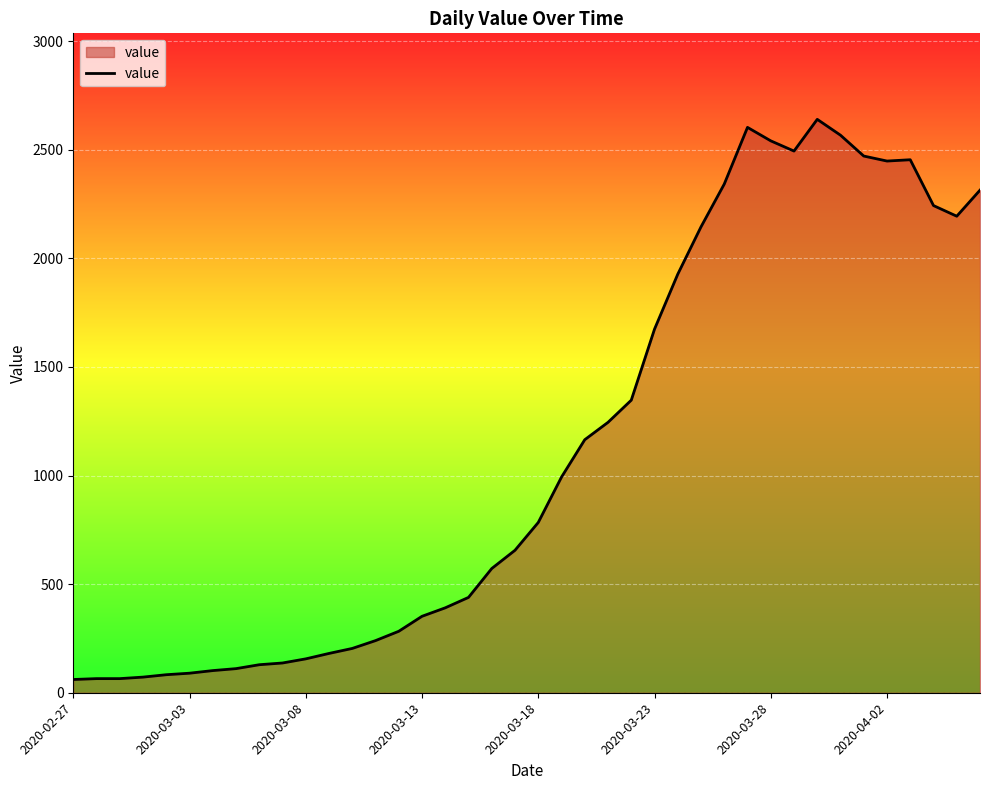

What is the difference between the maximum and minimum values?

2579